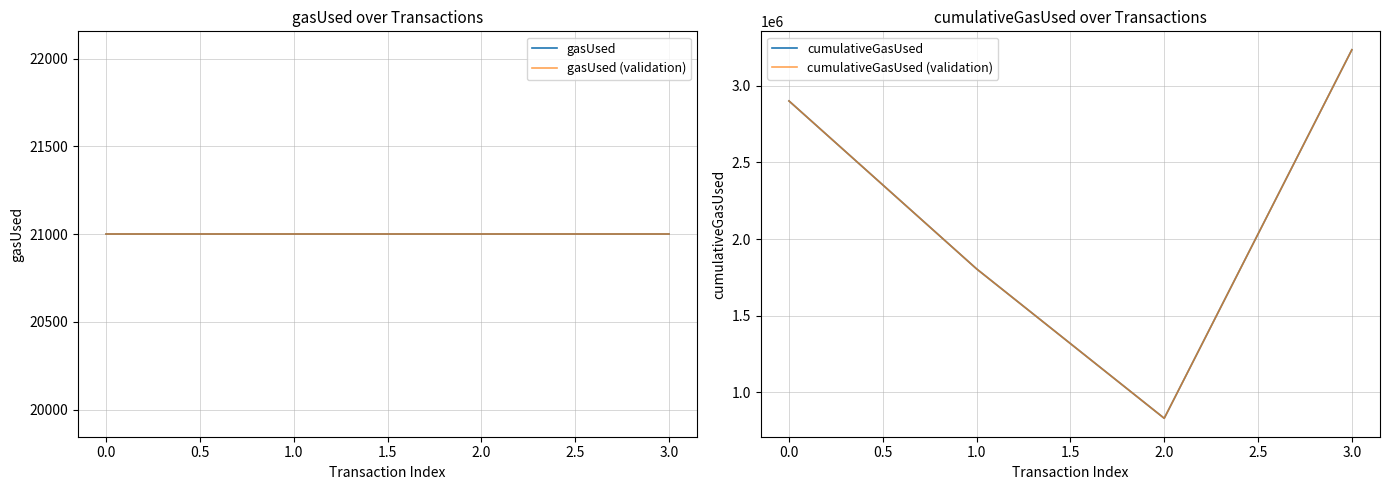

How many categories are shown in the chart?

4